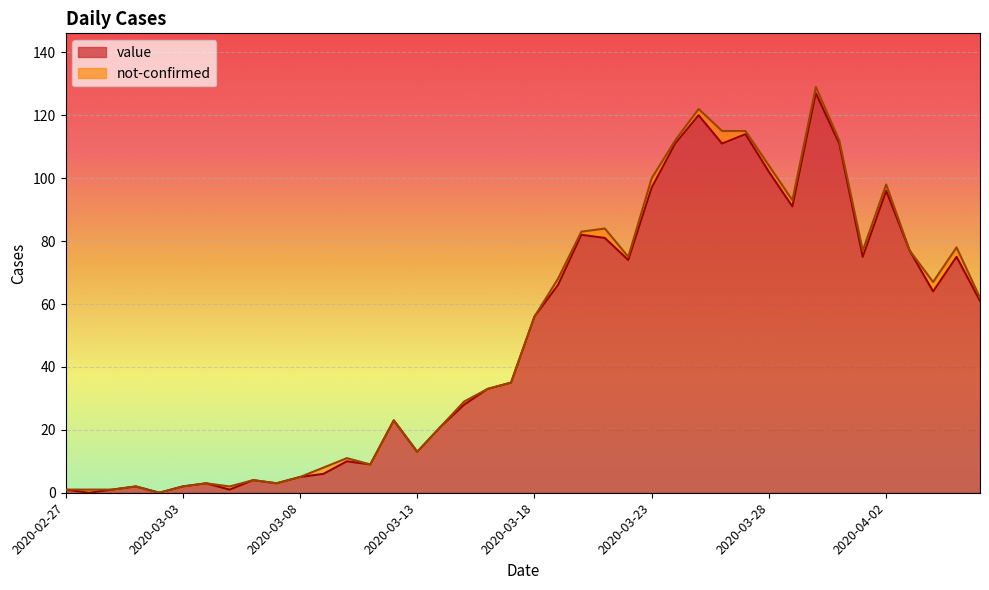

What is the difference between the values at 2020-03-26 and 2020-03-03?

109